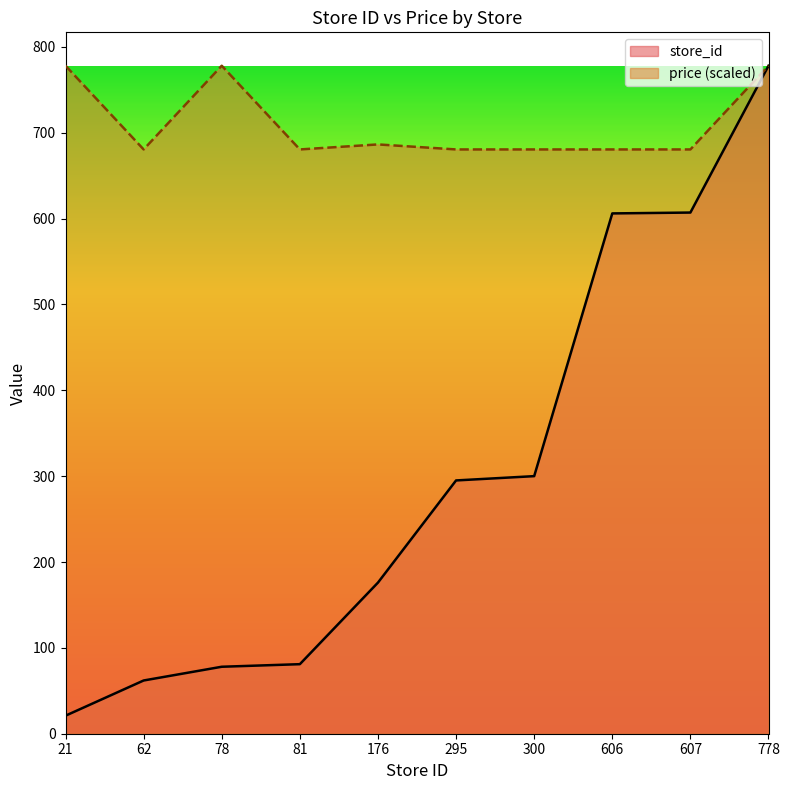

True or false: store_id has more than 1 interior local peaks.

False